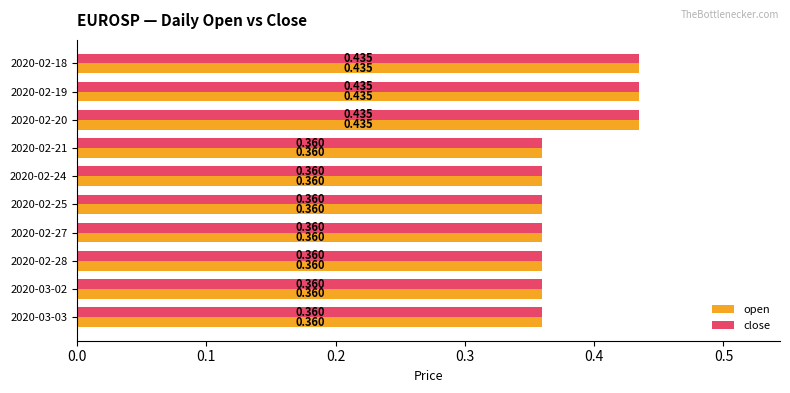

What is the highest value of the close series?

0.4